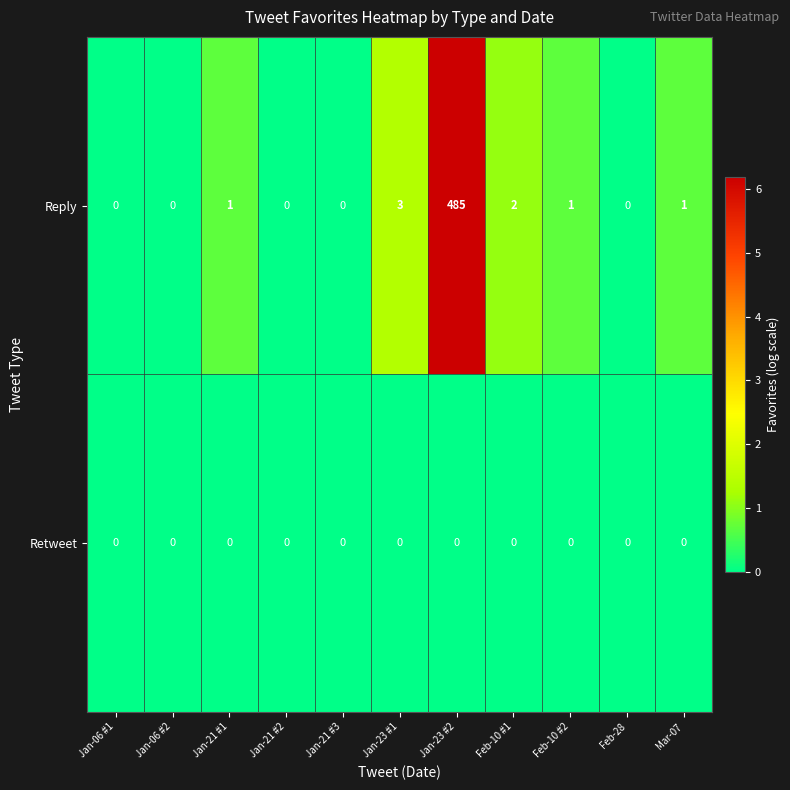

Reading right to left, what are all the values shown in this chart?

Reply: 1	0	1	2	485	3	0	0	1	0	0
Retweet: 0	0	0	0	0	0	0	0	0	0	0